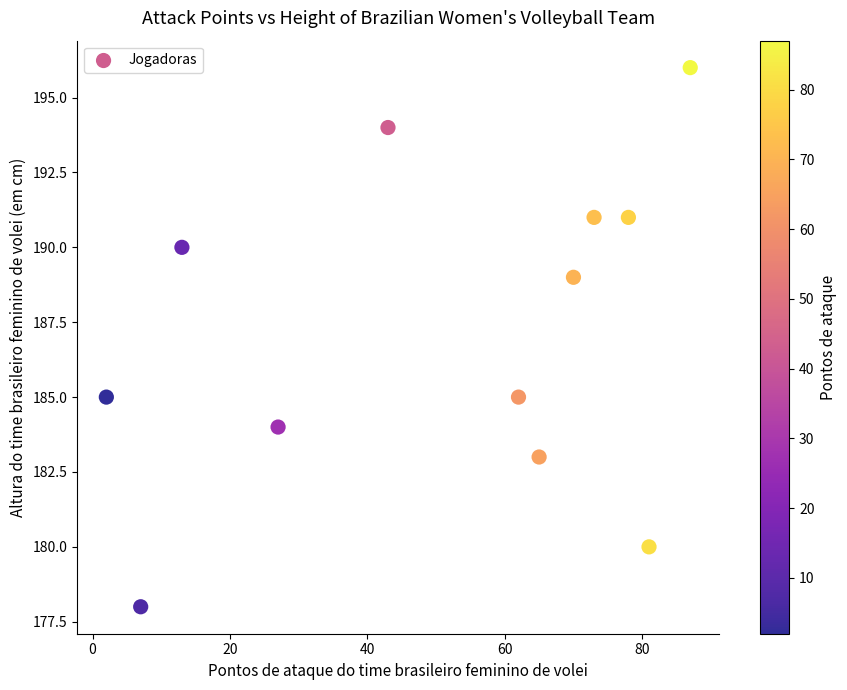

What is the range of X values (max minus min)?

85